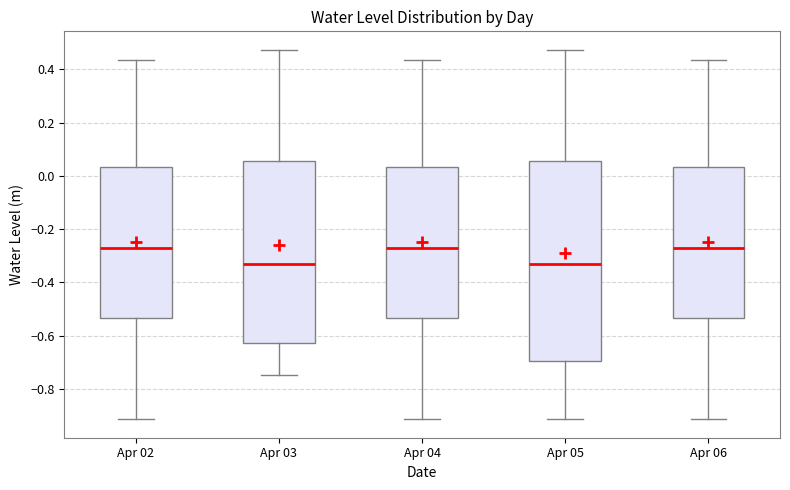

Reading left to right, transcribe this box plot: for each box, give where its median line is, the range the box spans, and where its two whiskers end, as read against the y-axis. The values are not printed on the chart, so give them approximately, as read against the axis.

Apr 02: median -0.26, box -0.54 to 0.04, whiskers -0.92 to 0.44
Apr 03: median -0.34, box -0.62 to 0.06, whiskers -0.74 to 0.48
Apr 04: median -0.26, box -0.54 to 0.04, whiskers -0.92 to 0.44
Apr 05: median -0.34, box -0.70 to 0.06, whiskers -0.92 to 0.48
Apr 06: median -0.26, box -0.54 to 0.04, whiskers -0.92 to 0.44